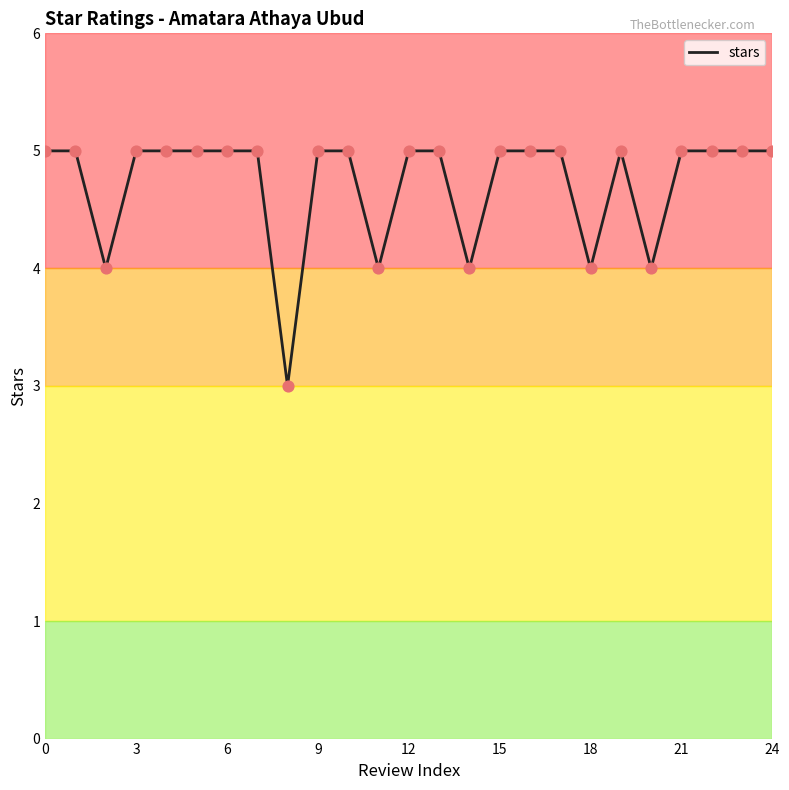

What is the maximum value shown in the chart?

5